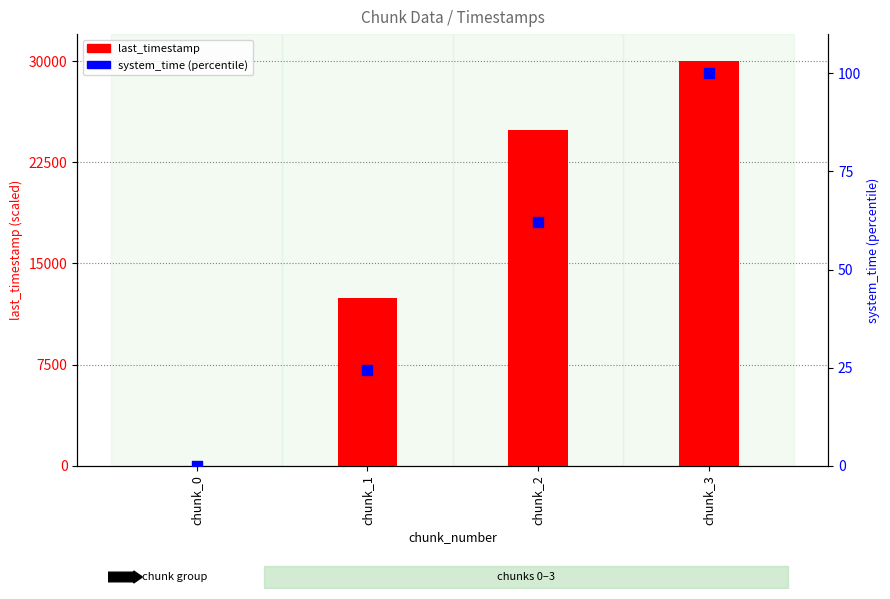

Which series reaches the maximum Y coordinate?

last_timestamp